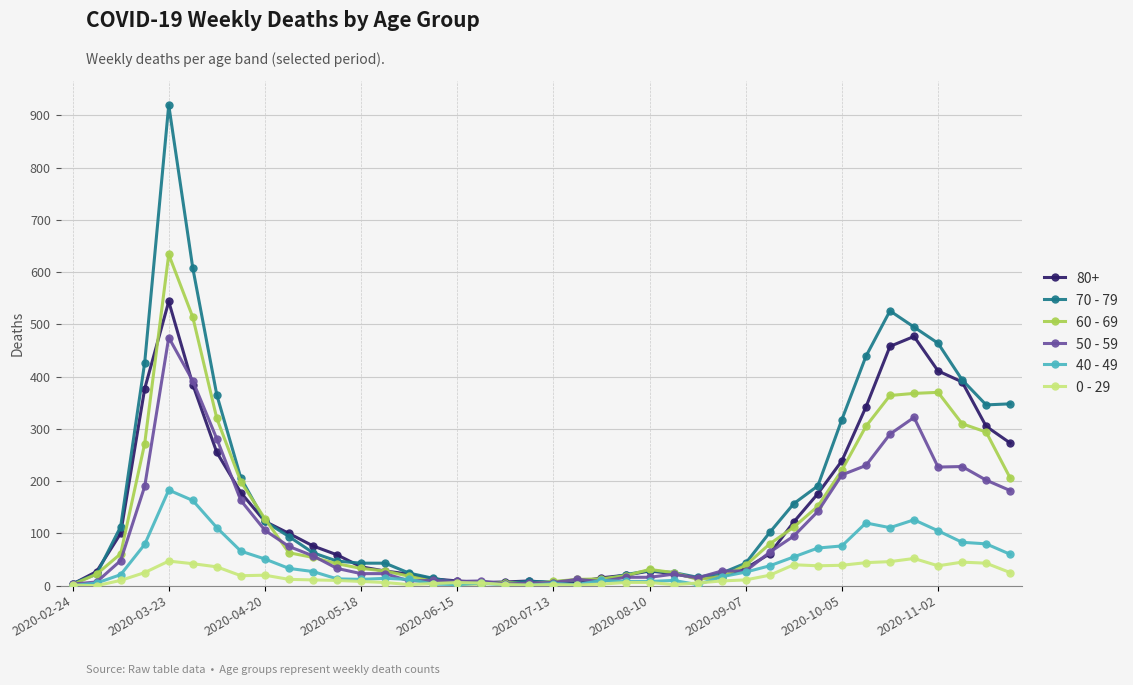

True or false: 60 - 69 has more than 2 interior local peaks.

True